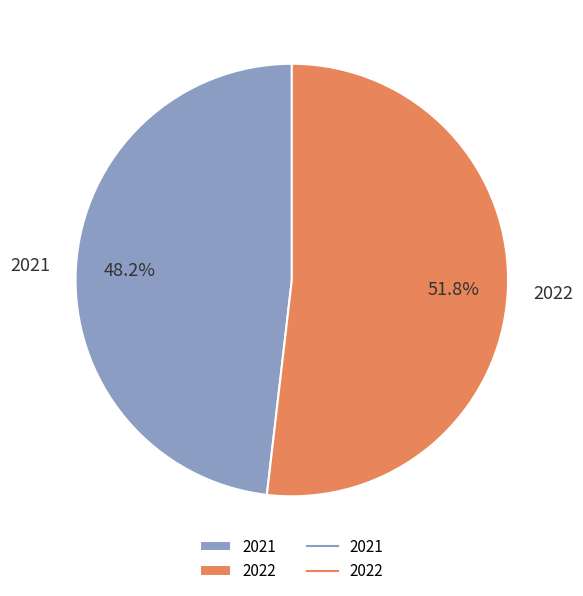

How many segments does this pie chart have?

2